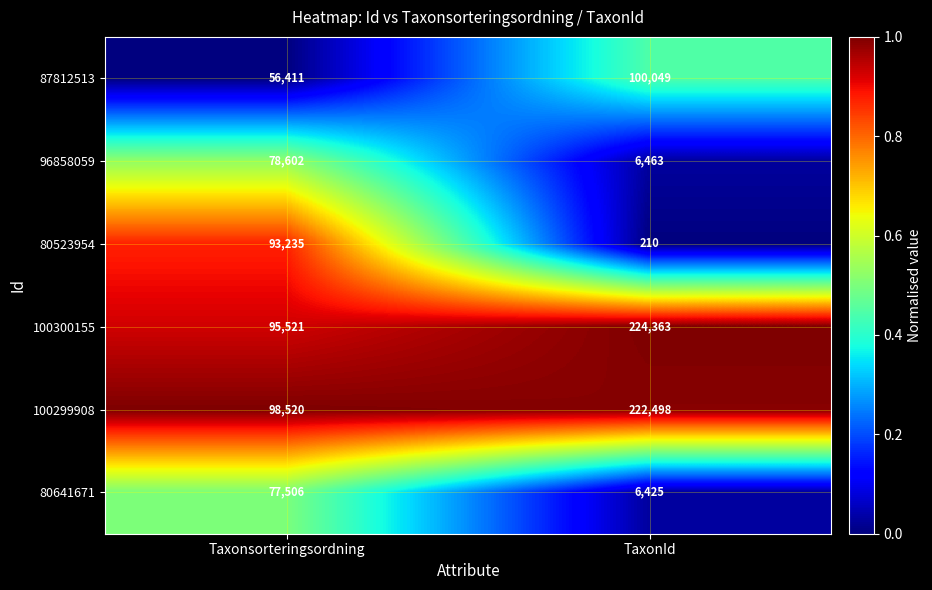

What is the sum of all 100300155 values?

319884